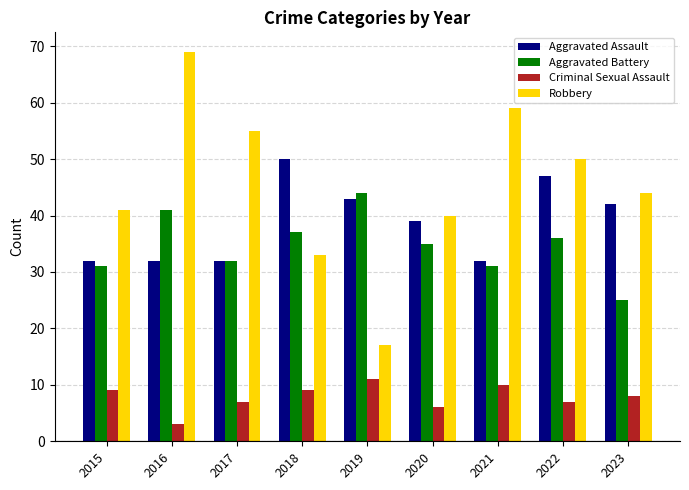

At which label does Aggravated Assault first exceed 39?

2018